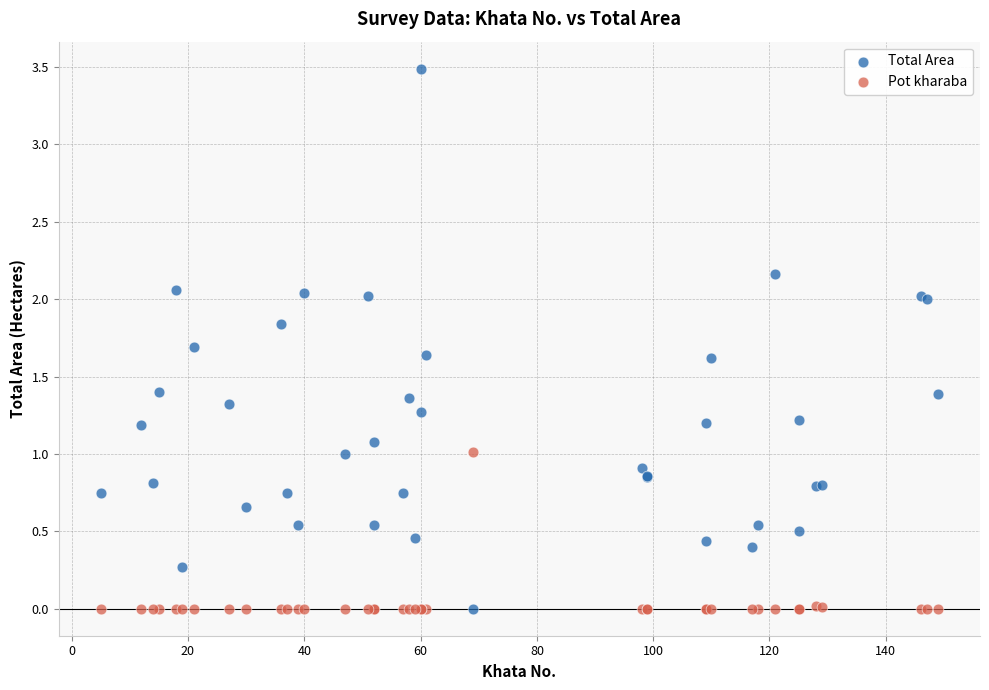

Which series reaches the maximum Y coordinate?

Total Area